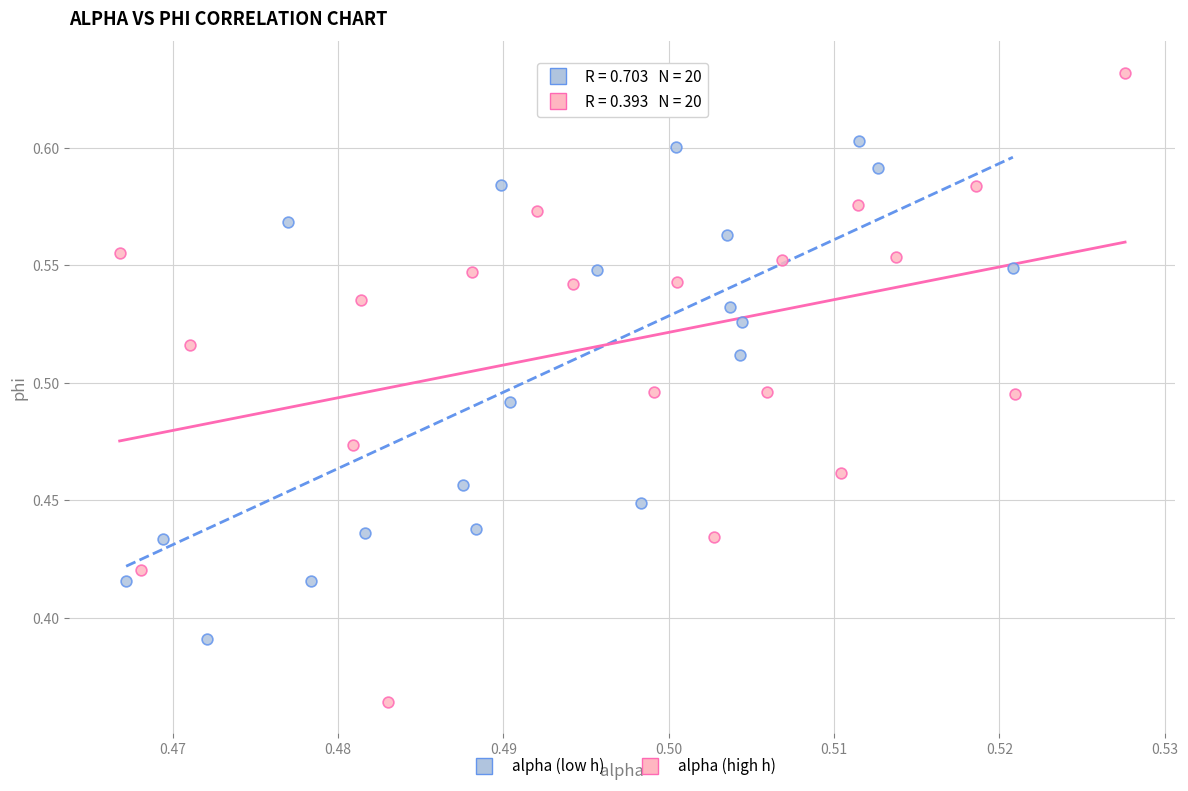

Which series contains the lowest Y value?

alpha (high h)